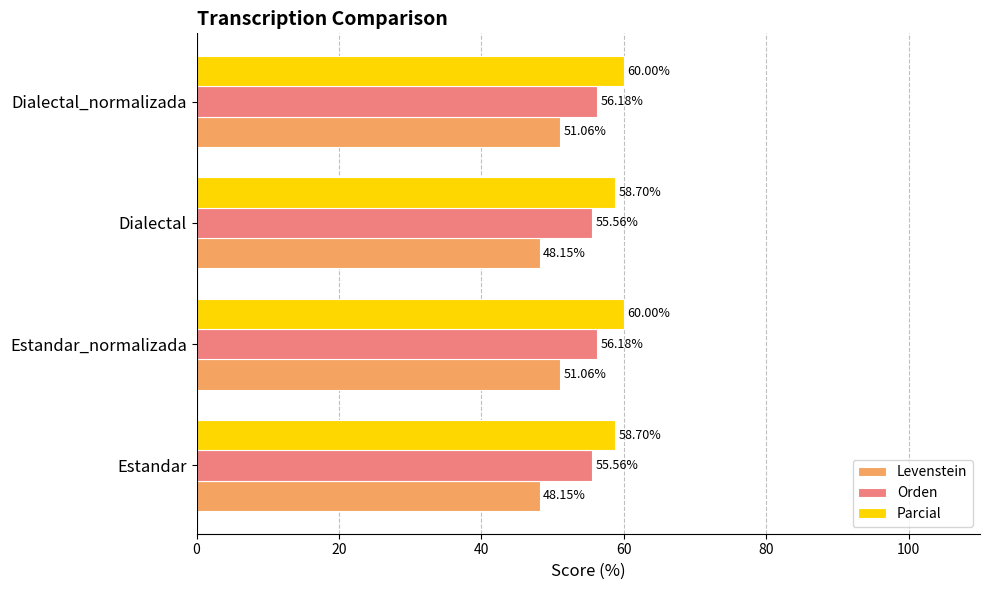

What is the difference between the Levenstein values at Dialectal and Estandar_normalizada?

2.9